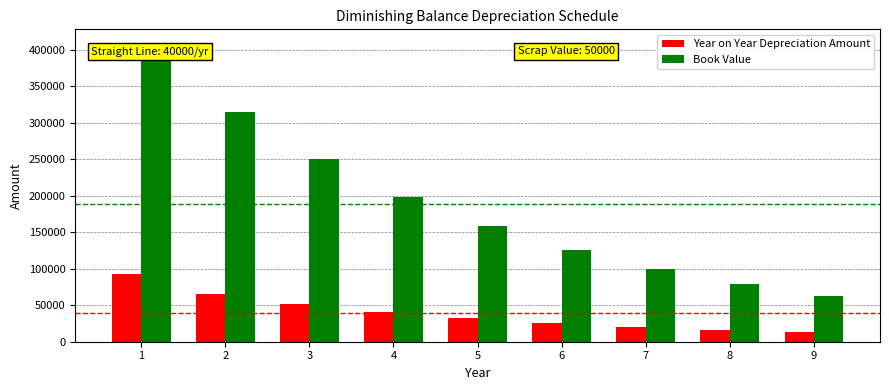

Is it true that Book Value equals 407447.7 at 1?

True